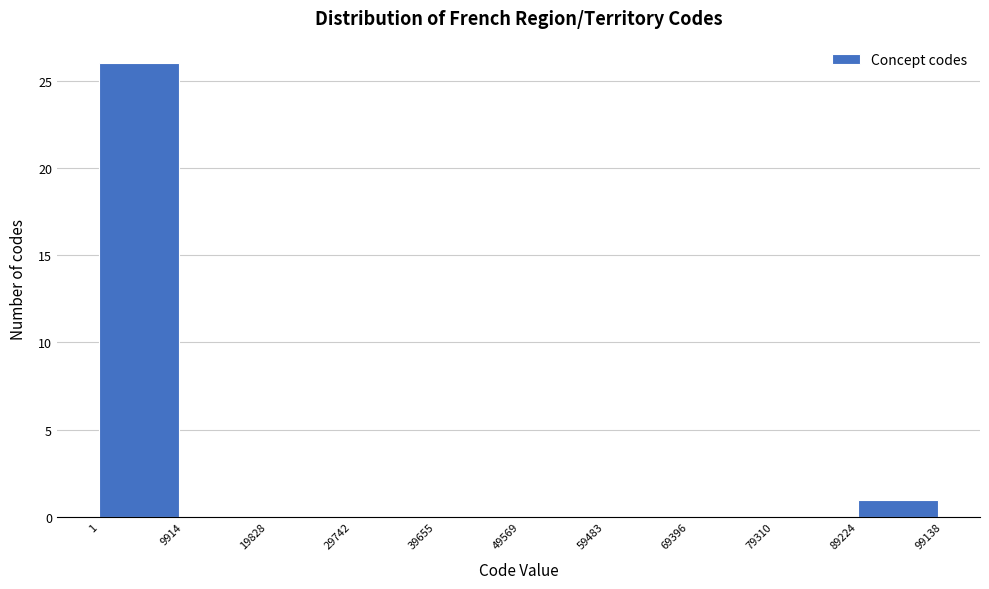

Reading left to right, list every bar in this chart as the range it spans on the x-axis followed by its height. The values are not printed on the chart, so give them approximately, as read against the axis.

1 to 9914: 26
9914 to 19828: 0
19828 to 29742: 0
29742 to 39655: 0
39655 to 49569: 0
49569 to 59483: 0
59483 to 69396: 0
69396 to 79310: 0
79310 to 89224: 0
89224 to 99138: 1